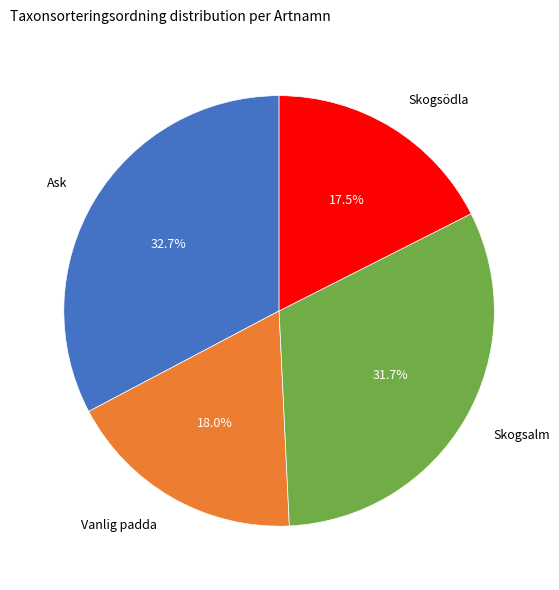

Is there a majority slice in this chart?

No